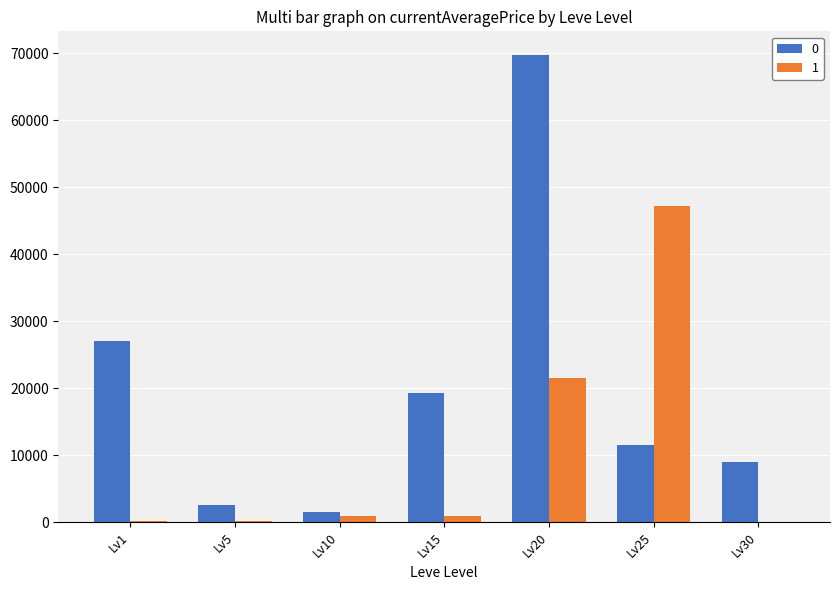

At which category is the sum across all series the highest?

Lv20